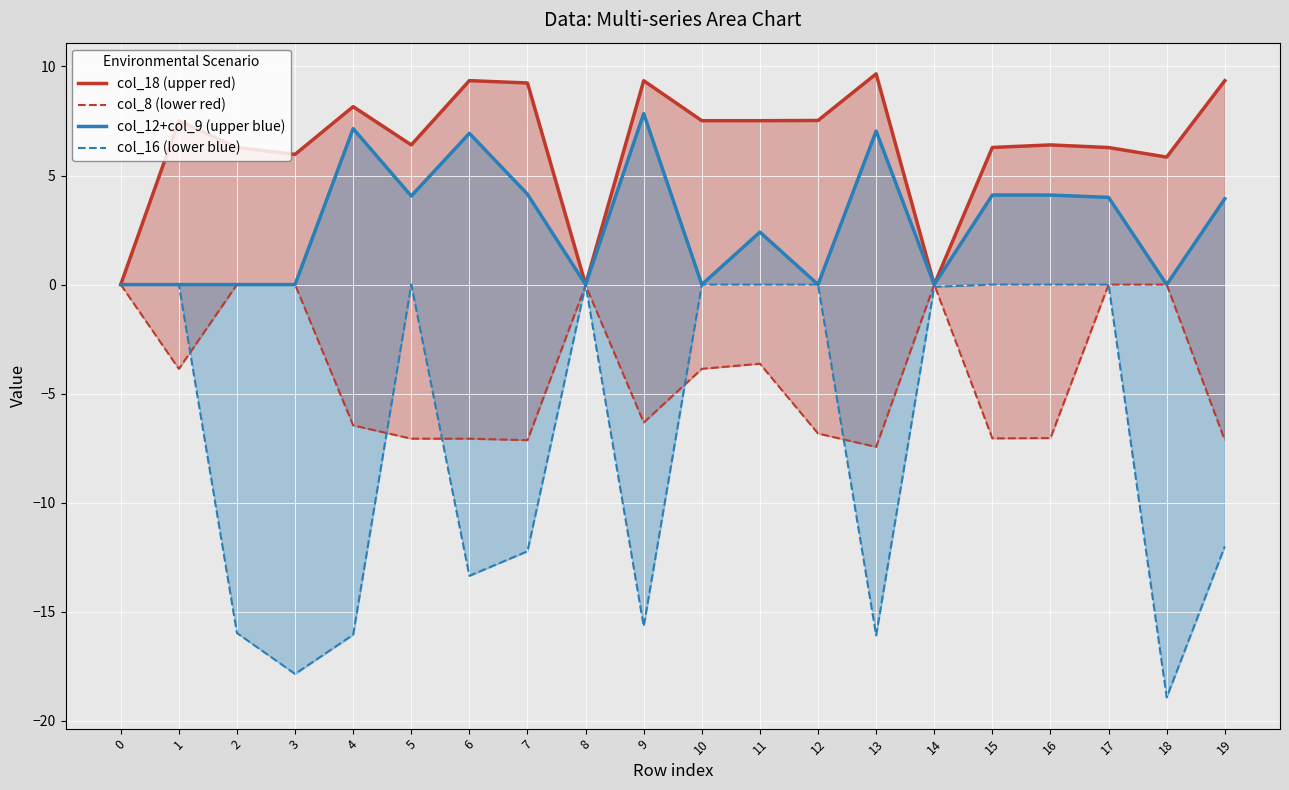

What are all the series names shown in the legend?

col_18 (upper red), col_8 (lower red), col_12+col_9 (upper blue), col_16 (lower blue)